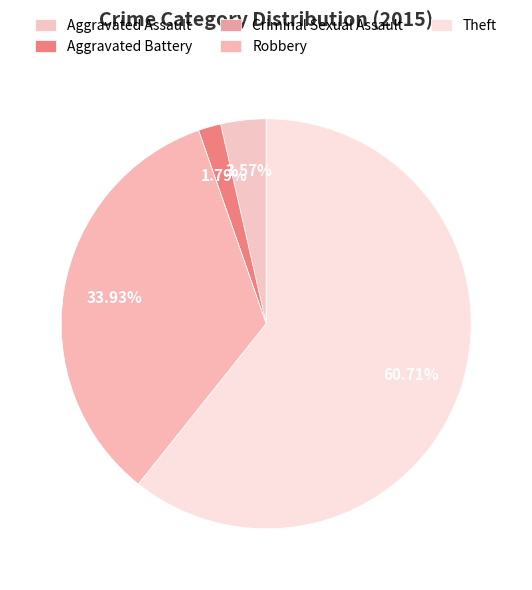

Which category has the smallest portion of the pie?

Criminal Sexual Assault